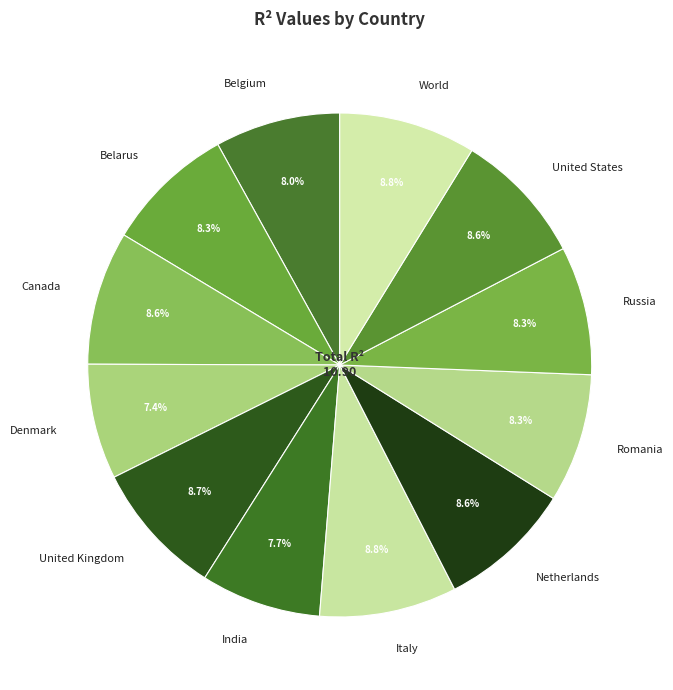

Does Denmark account for over 50% of the chart?

No